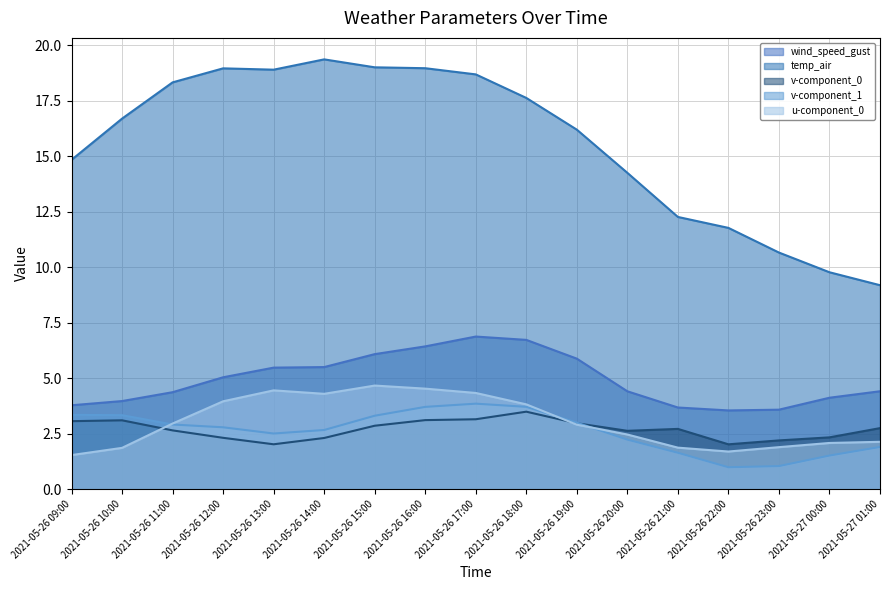

At which category is the sum across all series the highest?

2021-05-26 17:00